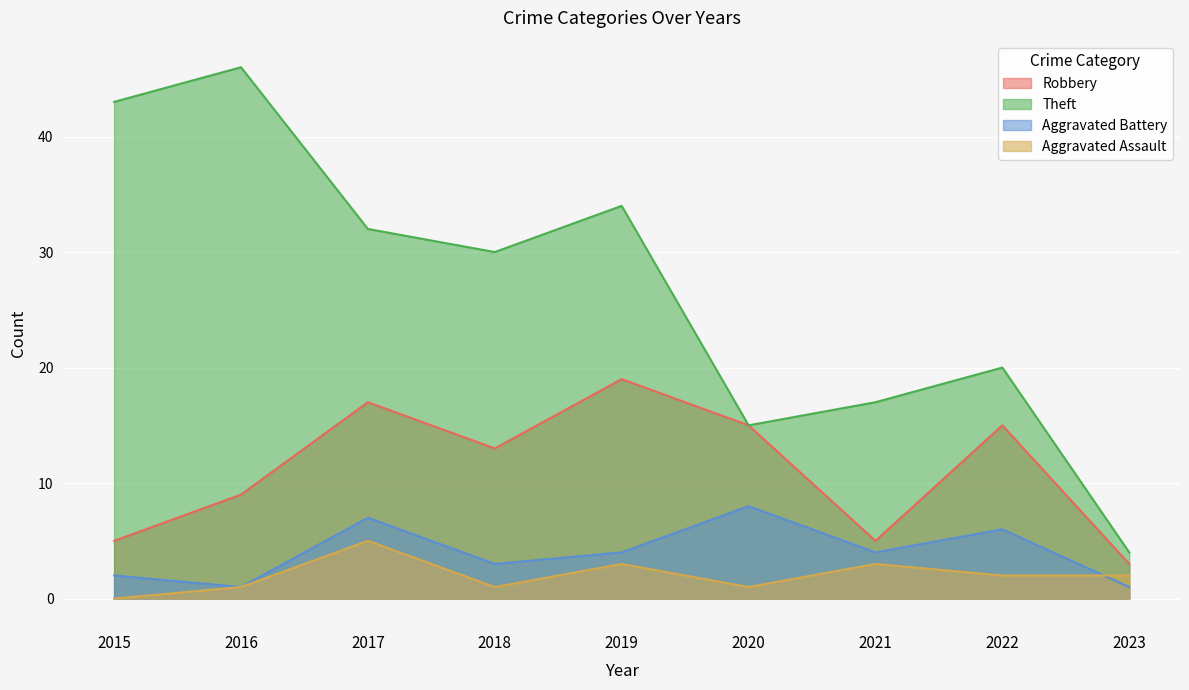

Rank the series by their maximum value, from highest to lowest.

Theft, Robbery, Aggravated Battery, Aggravated Assault